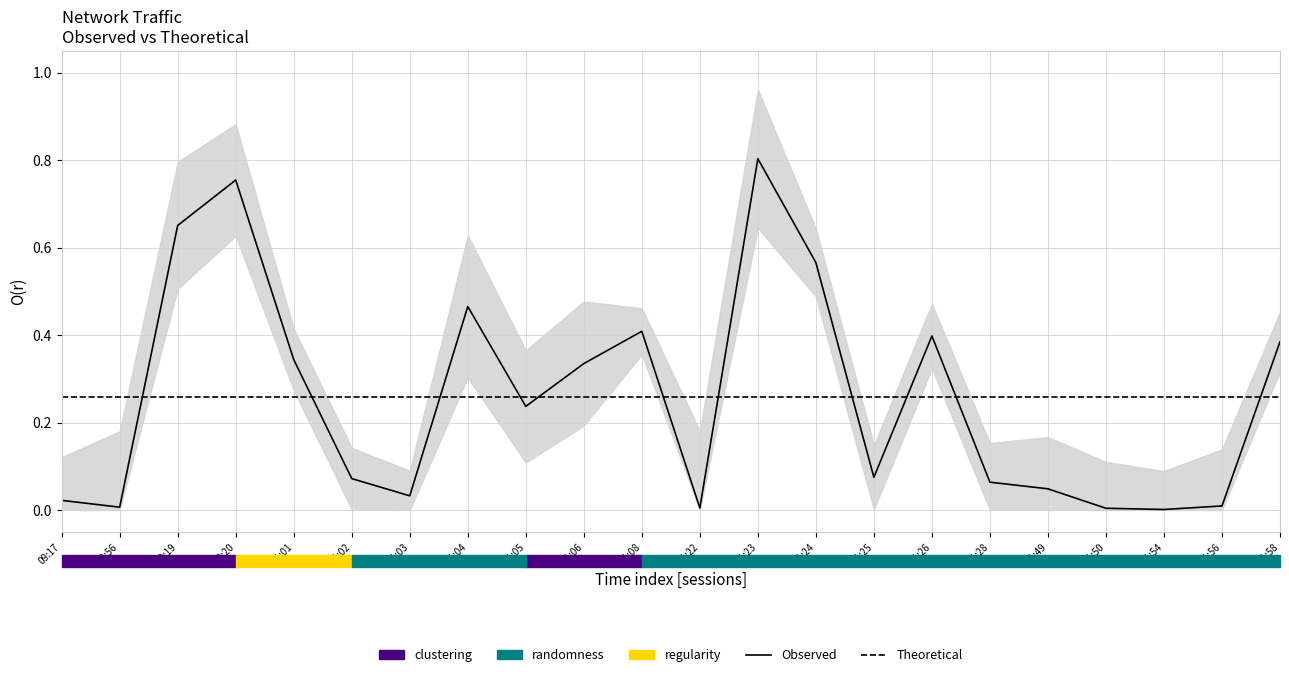

Is it true that Theoretical equals 0.3 at 11:54?

True